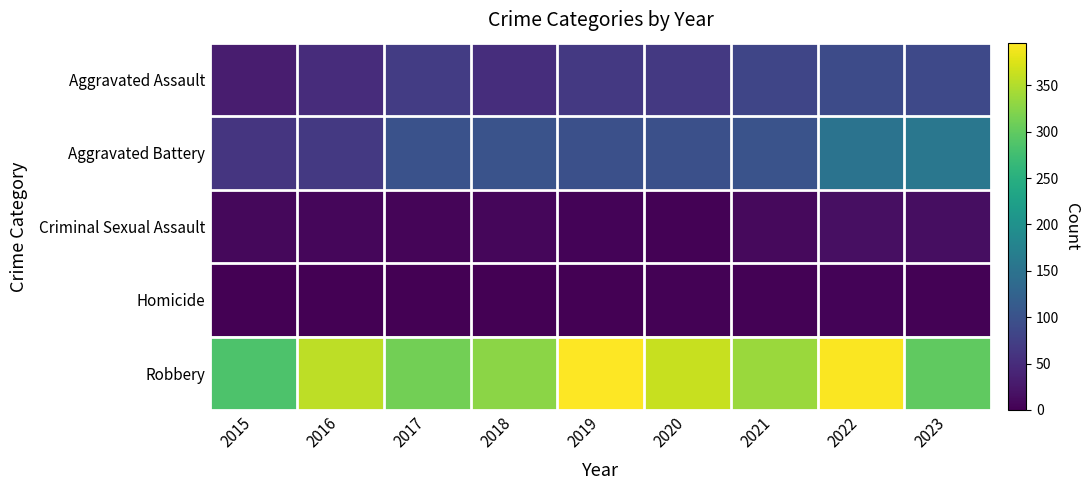

Which series has the largest total across all categories?

Robbery